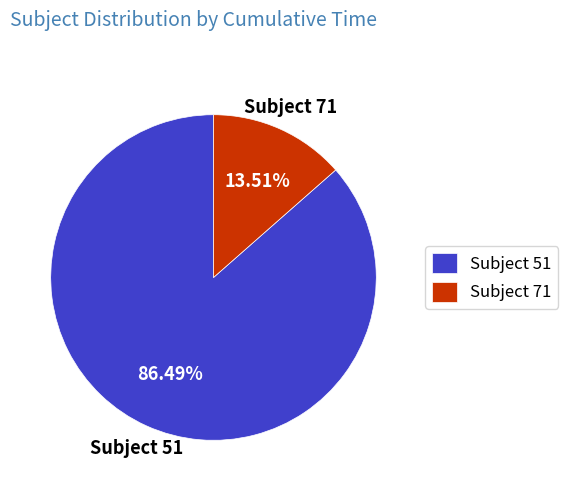

Do Subject 71 and Subject 51 together represent more than half of the pie?

Yes